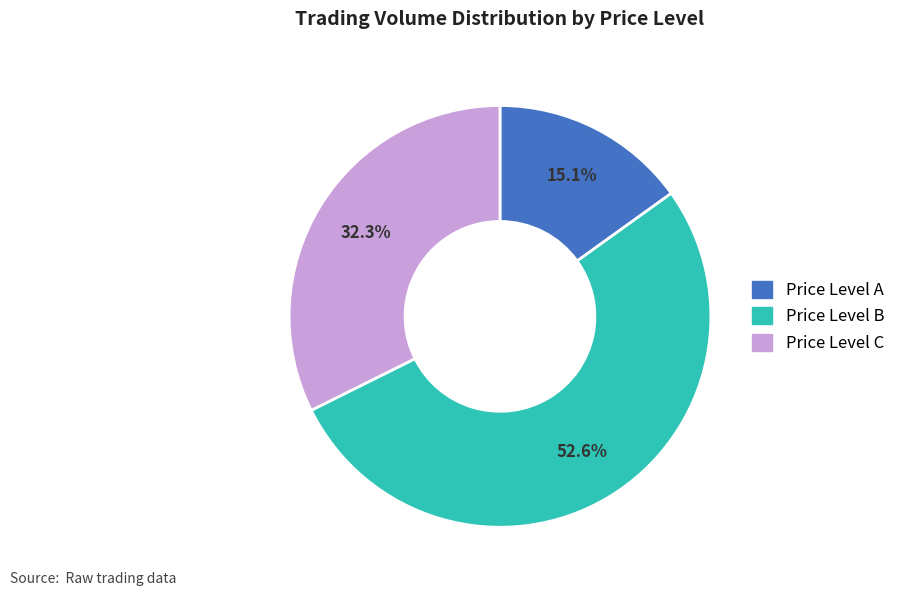

Is the sum of Price Level B and Price Level A greater than half?

Yes